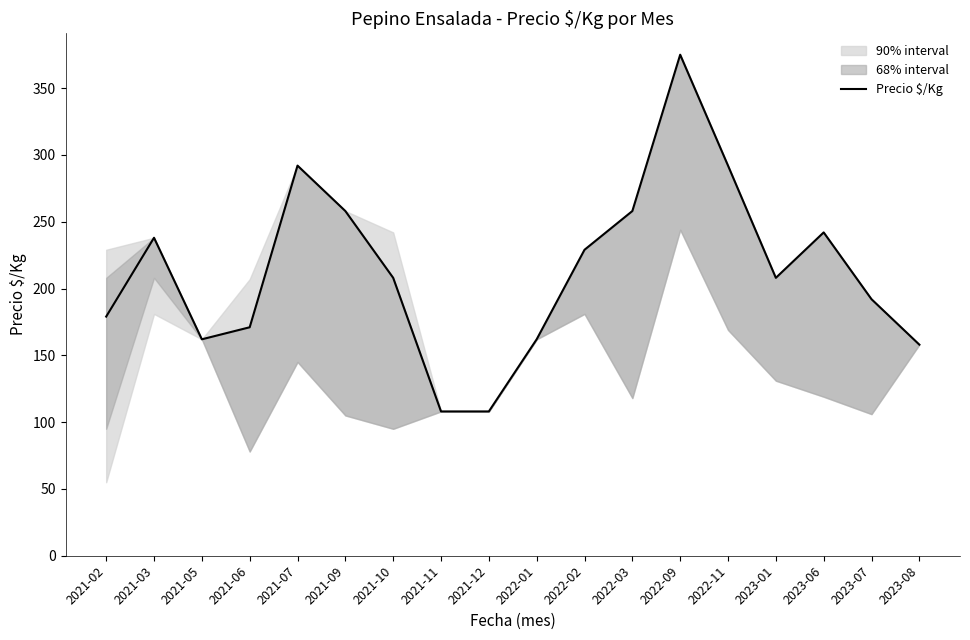

How many lines are shown in the chart?

1